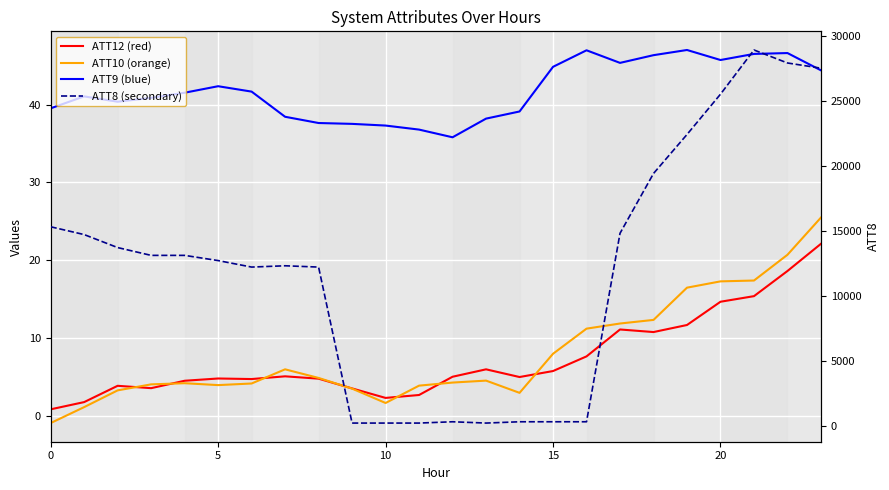

Count the number of data series in this chart.

4